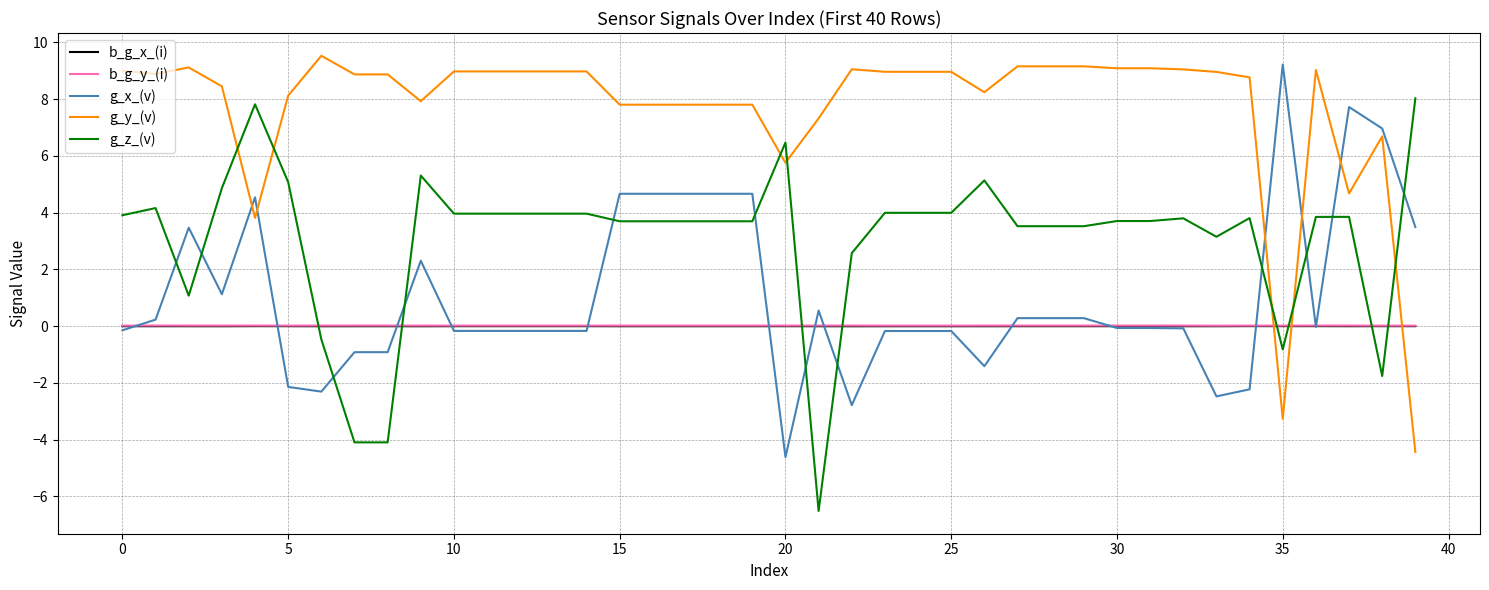

What is the lowest value of the g_y_(v) series?

-4.4